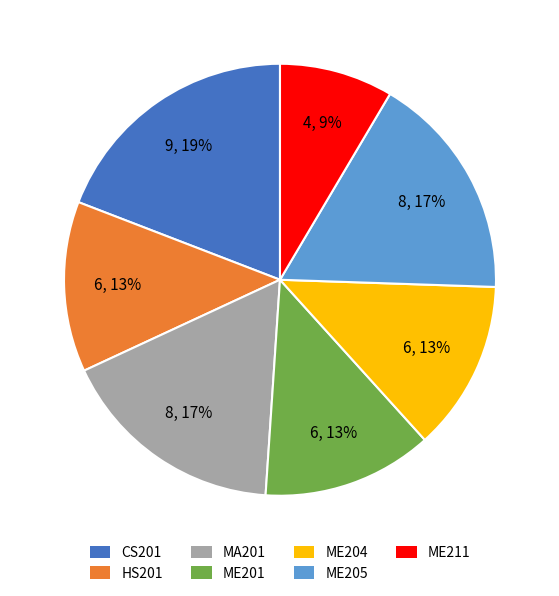

Is it true that ME205 is 17% of the pie?

True